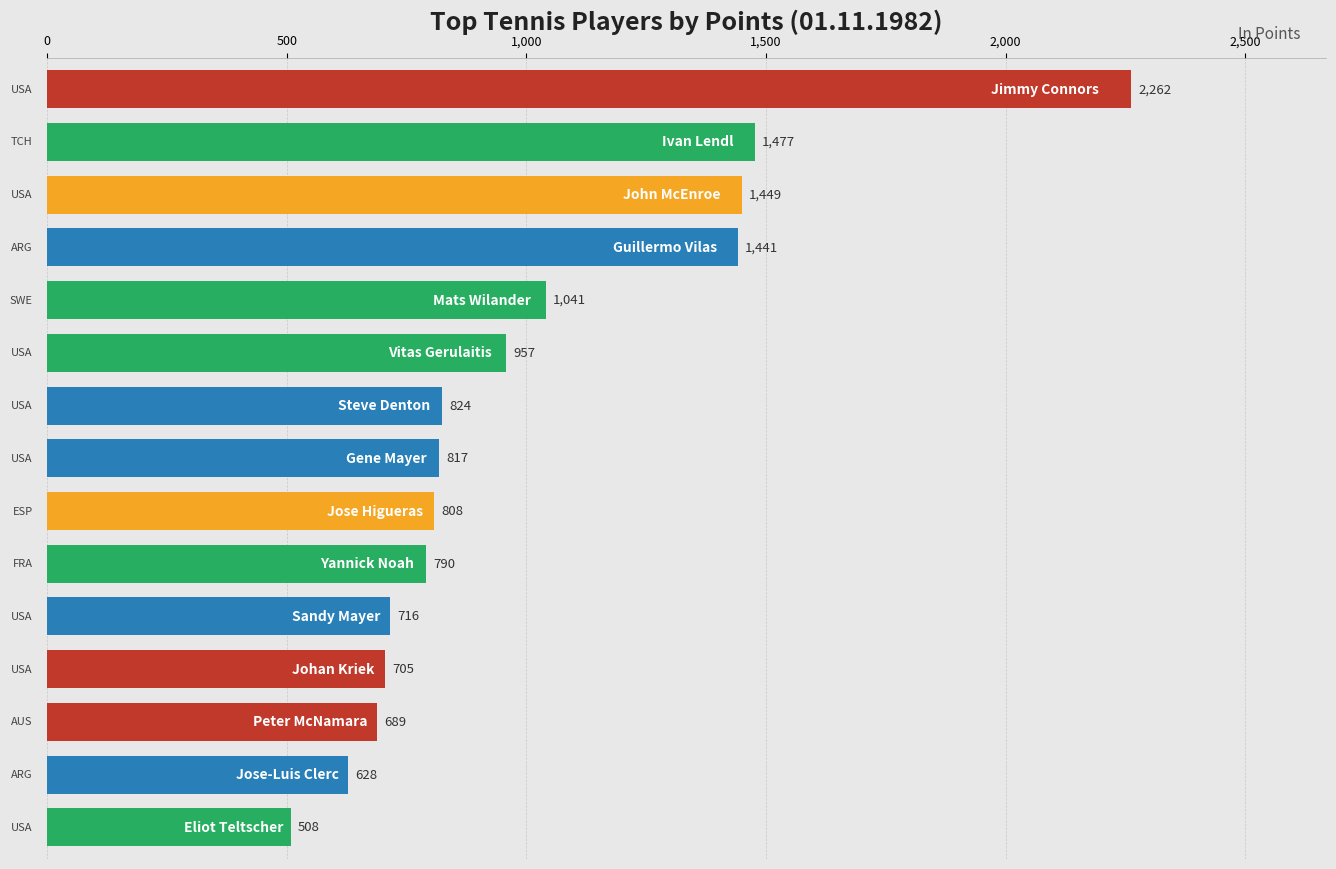

What is the difference between the maximum and minimum values?

1754